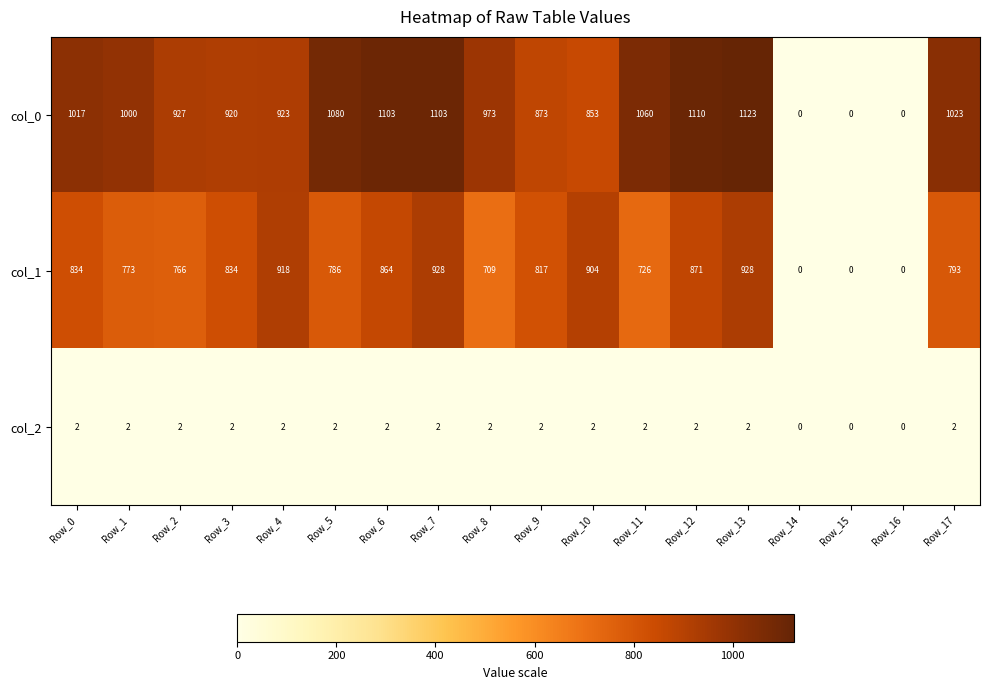

What is the maximum value shown in the chart?

1123